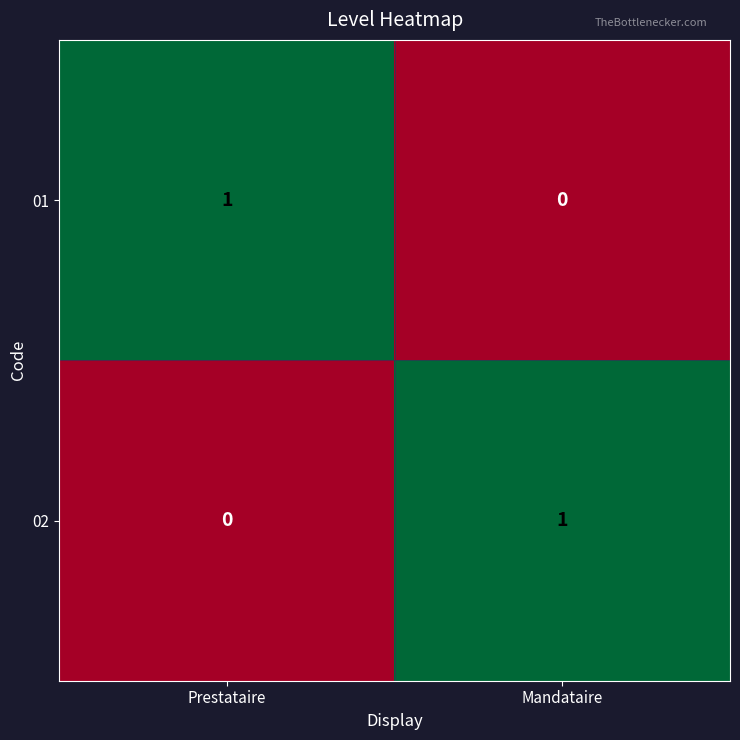

Count the number of categories in the chart.

2